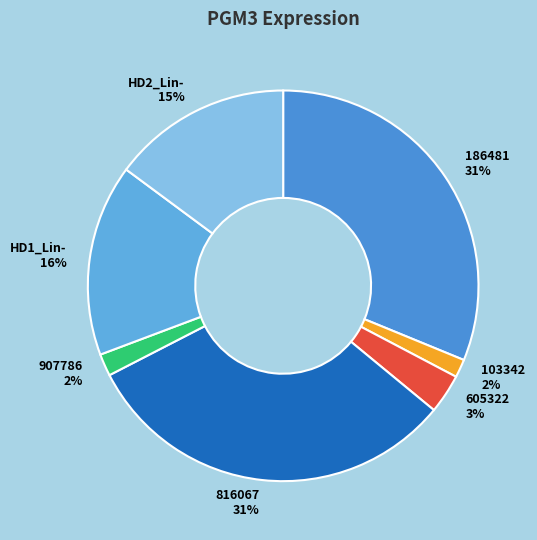

What percentage is the 816067 slice, to the nearest percent?

31%